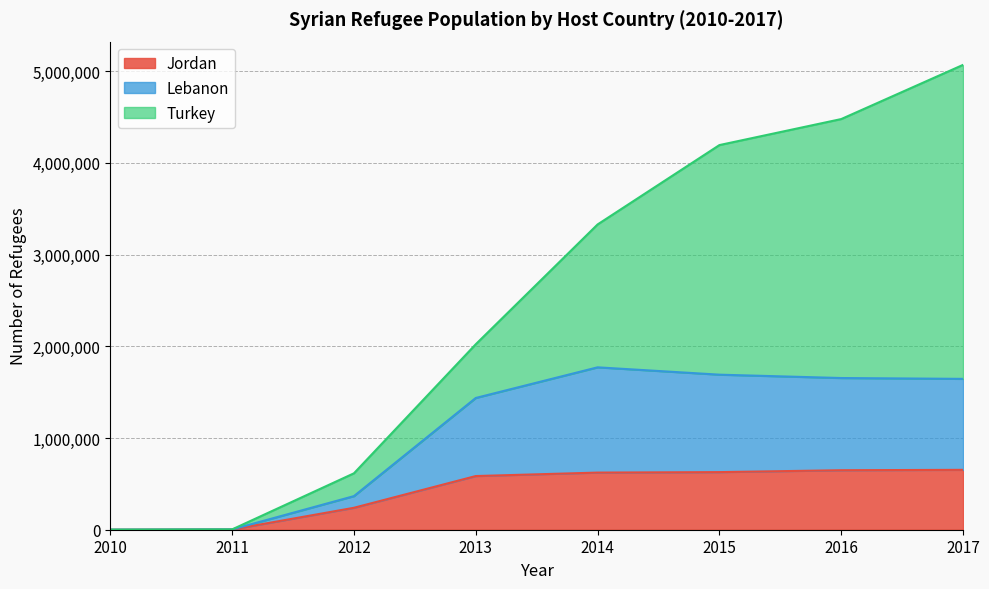

What is the difference between the maximum and minimum values in the Jordan series?

652546